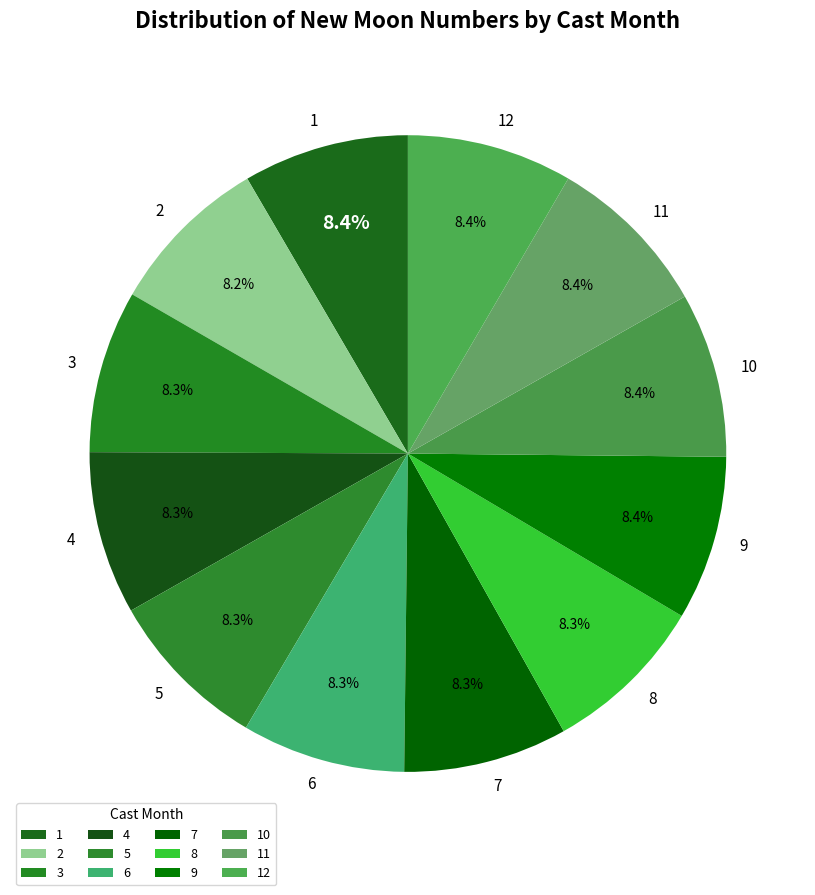

Does any single category account for the majority?

No